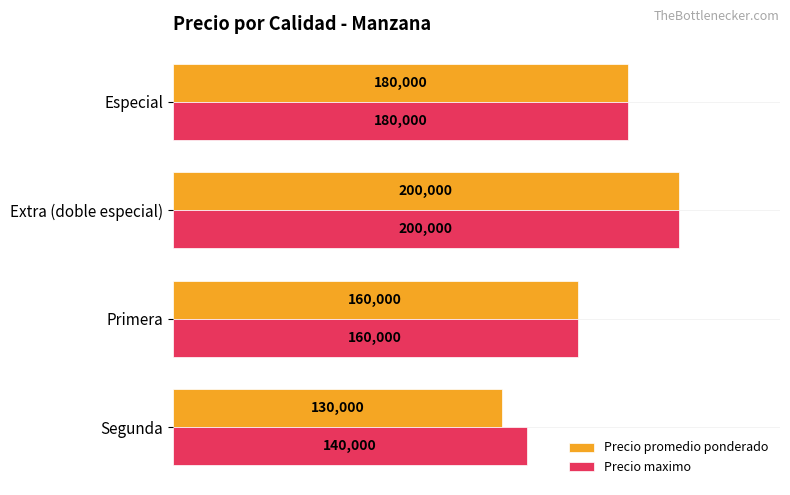

Is it true that Precio maximo equals 61415 at Especial?

False